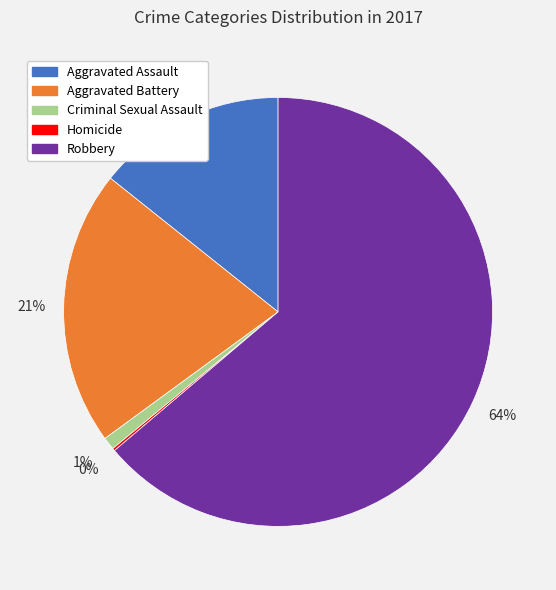

Which slice represents more than half of the pie?

Robbery